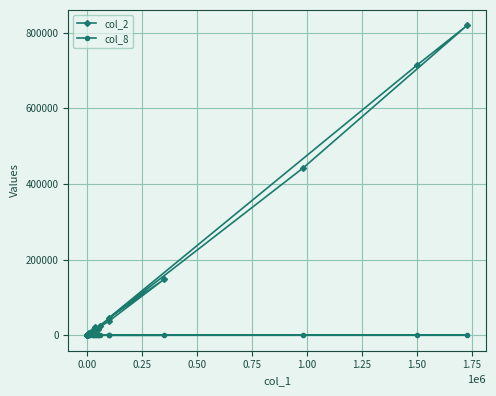

How many data points does each series have?

40